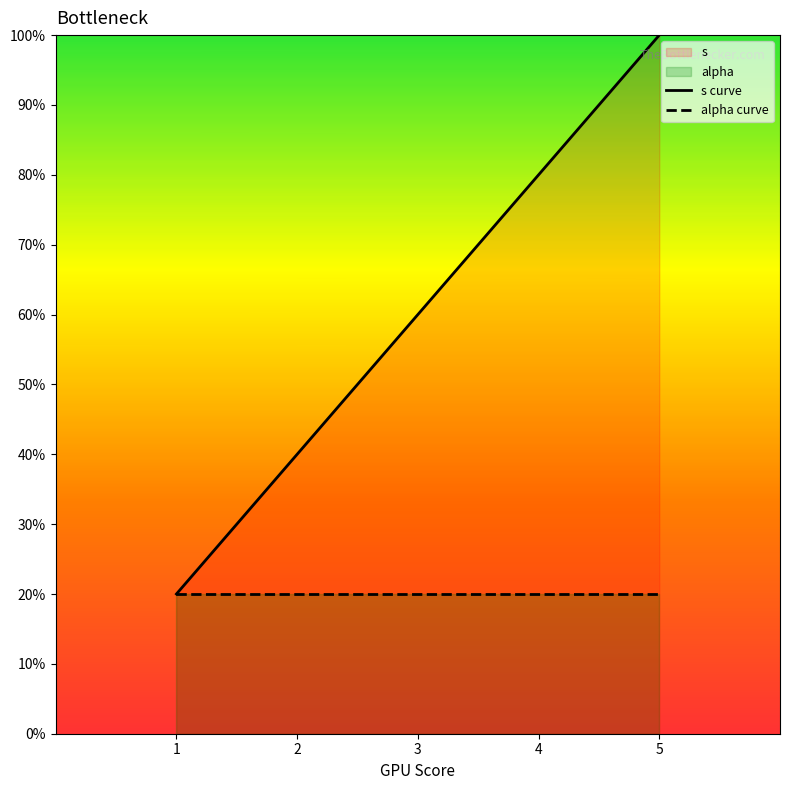

How many lines are shown in the chart?

2